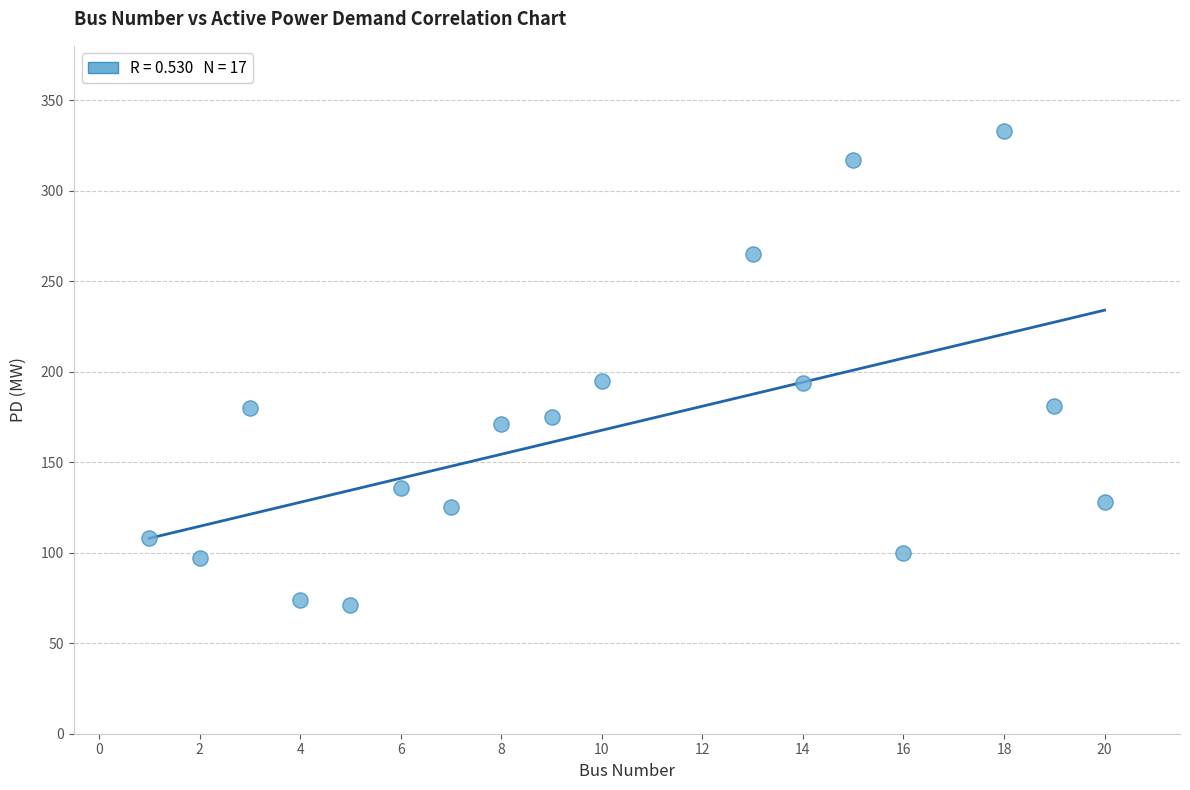

What is the range of Y values (max minus min)?

262